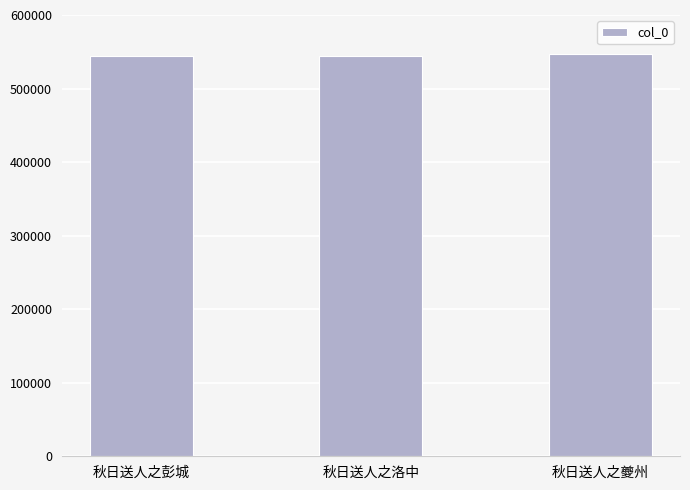

The value at 秋日送人之夔州 is 546421. True or false?

True